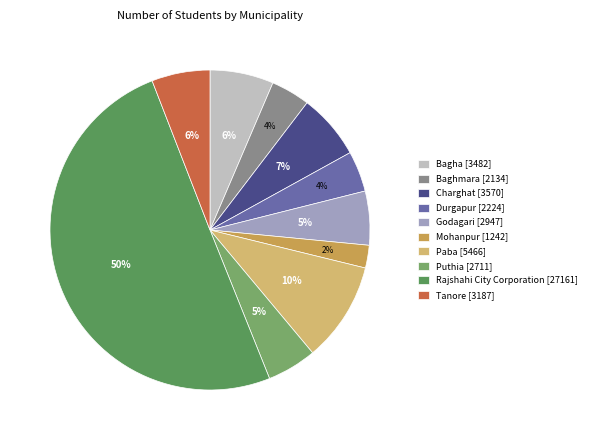

The Mohanpur slice represents 2% of the pie. True or false?

True